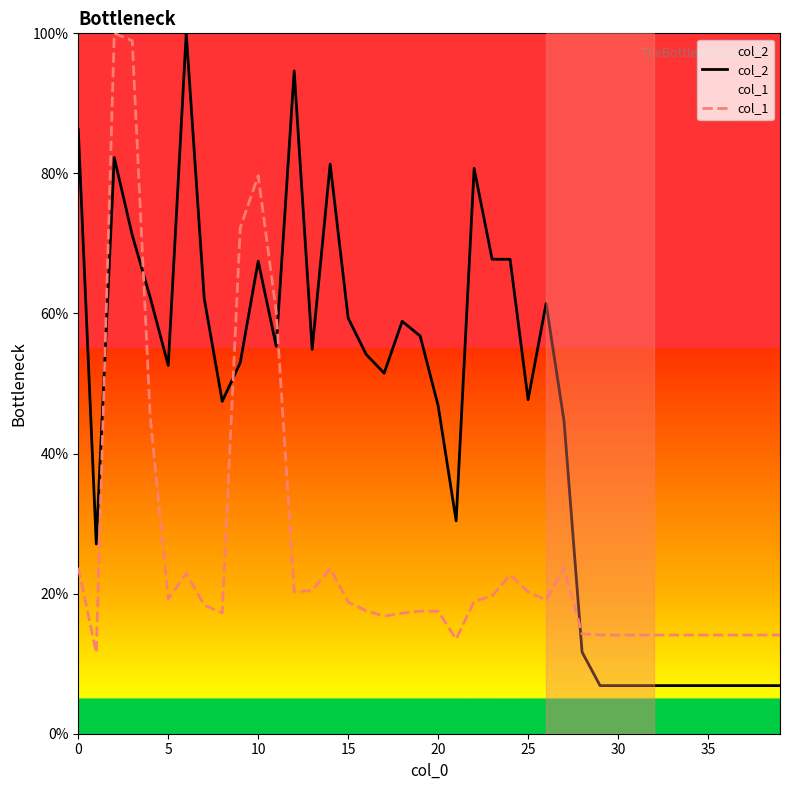

How many series are shown in this chart?

2